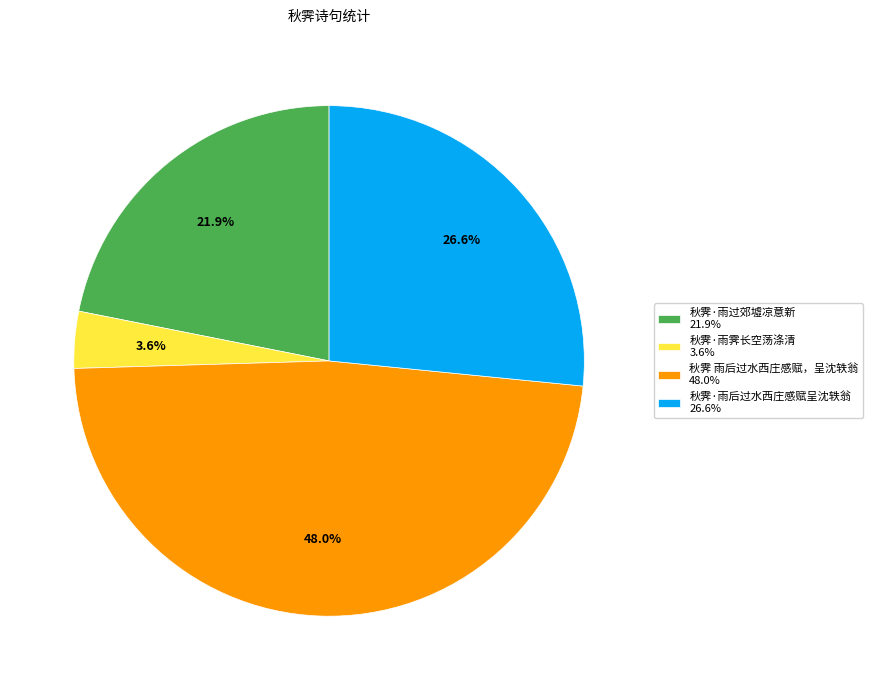

Rank the categories by value from highest to lowest.

秋霁 雨后过水西庄感赋，呈沈轶翁, 秋霁·雨后过水西庄感赋呈沈轶翁, 秋霁·雨过郊墟凉意新, 秋霁·雨霁长空荡涤清